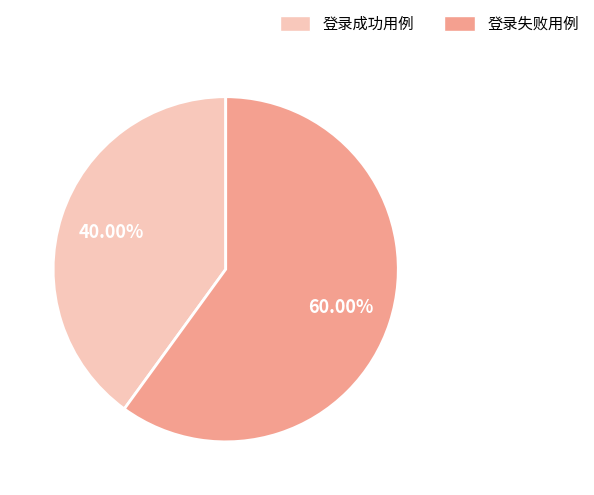

True or false: 登录成功用例 accounts for 40% of the total.

True